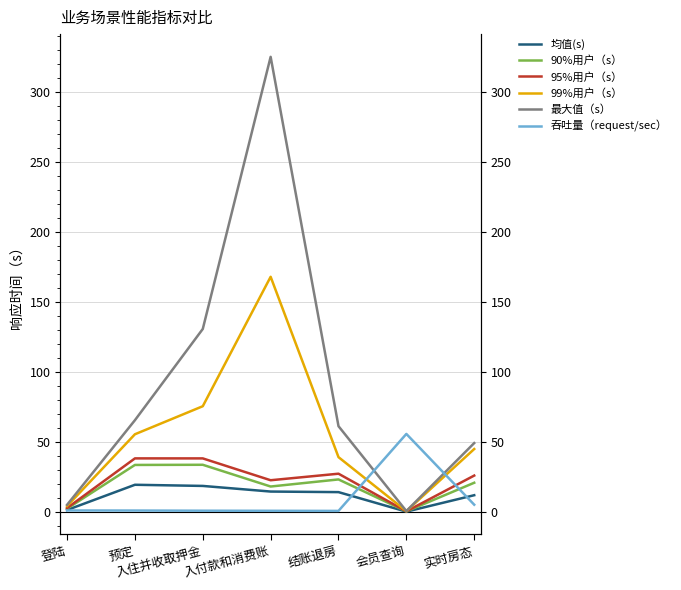

At which label does 90%用户（s） first exceed 20?

预定